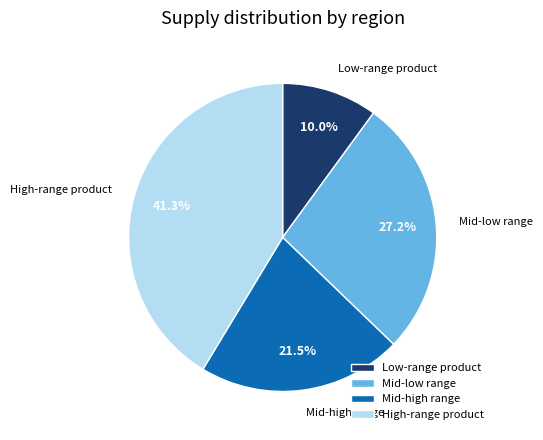

Which slice is the smallest?

Low-range product